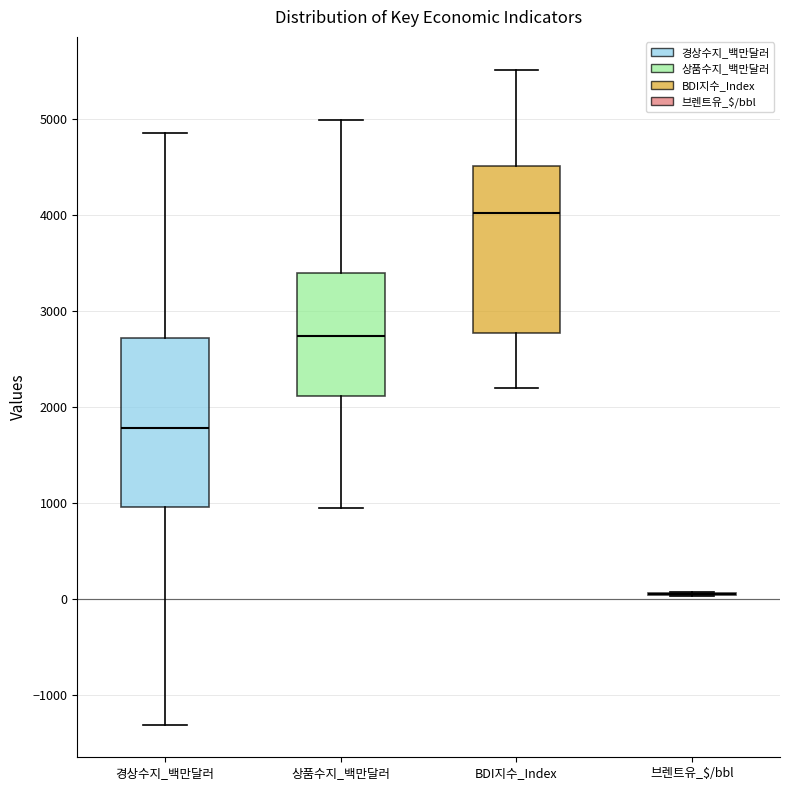

Where is the upper edge of the box for BDI지수_Index on the y-axis? The values are not printed on the chart, so give them approximately, as read against the axis.

4500